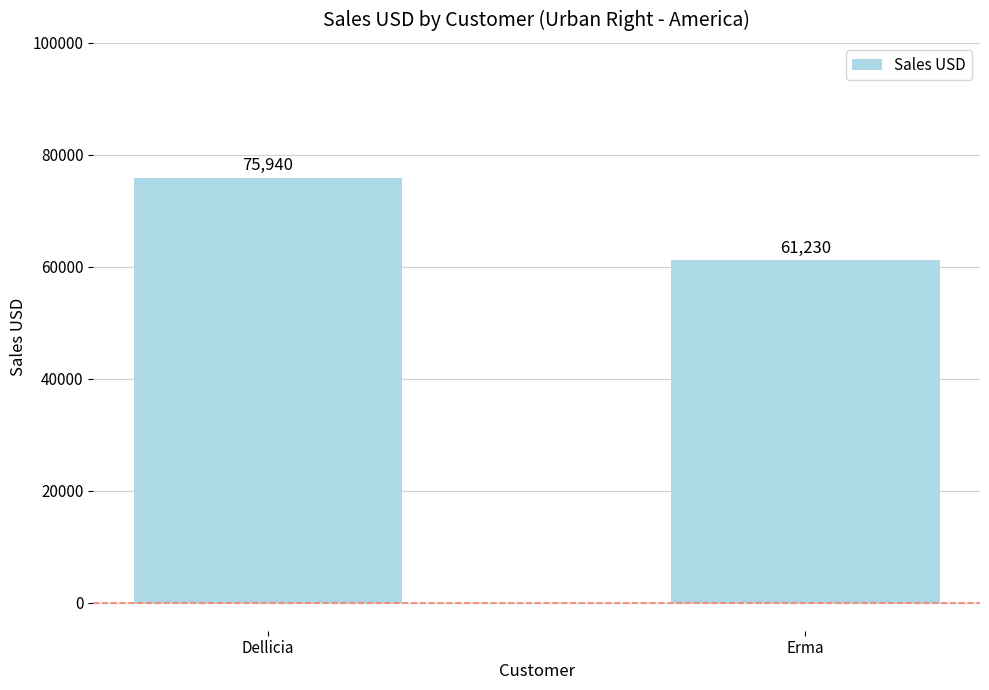

What is the approximate value at Dellicia, to the nearest 50?

75950